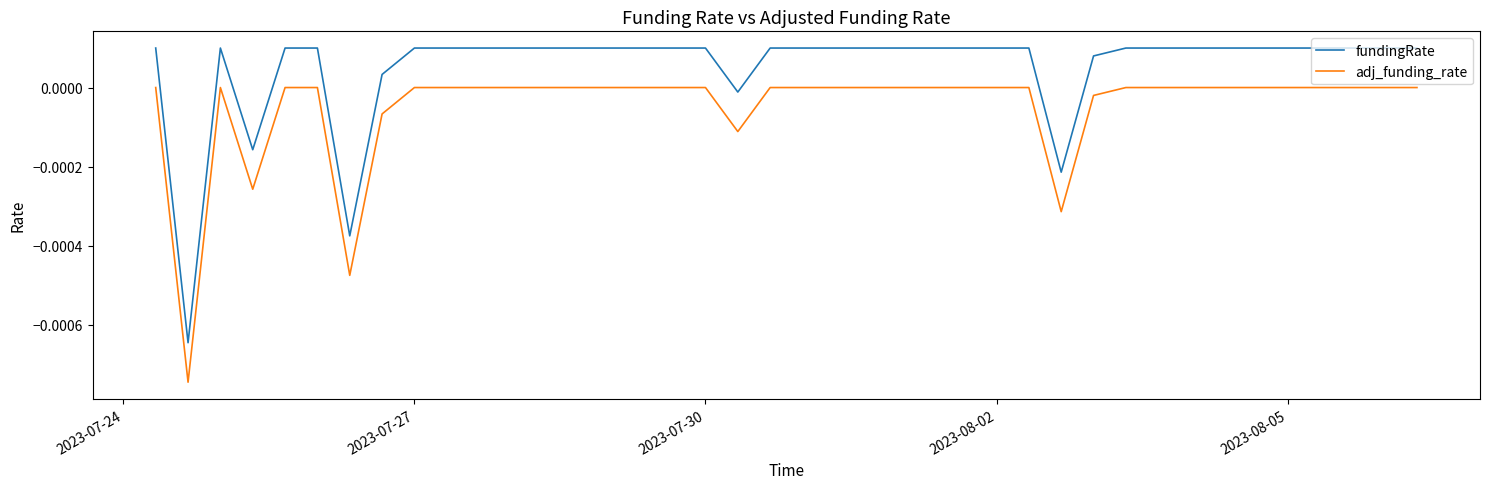

Rank the series by their maximum value, from lowest to highest.

adj_funding_rate, fundingRate